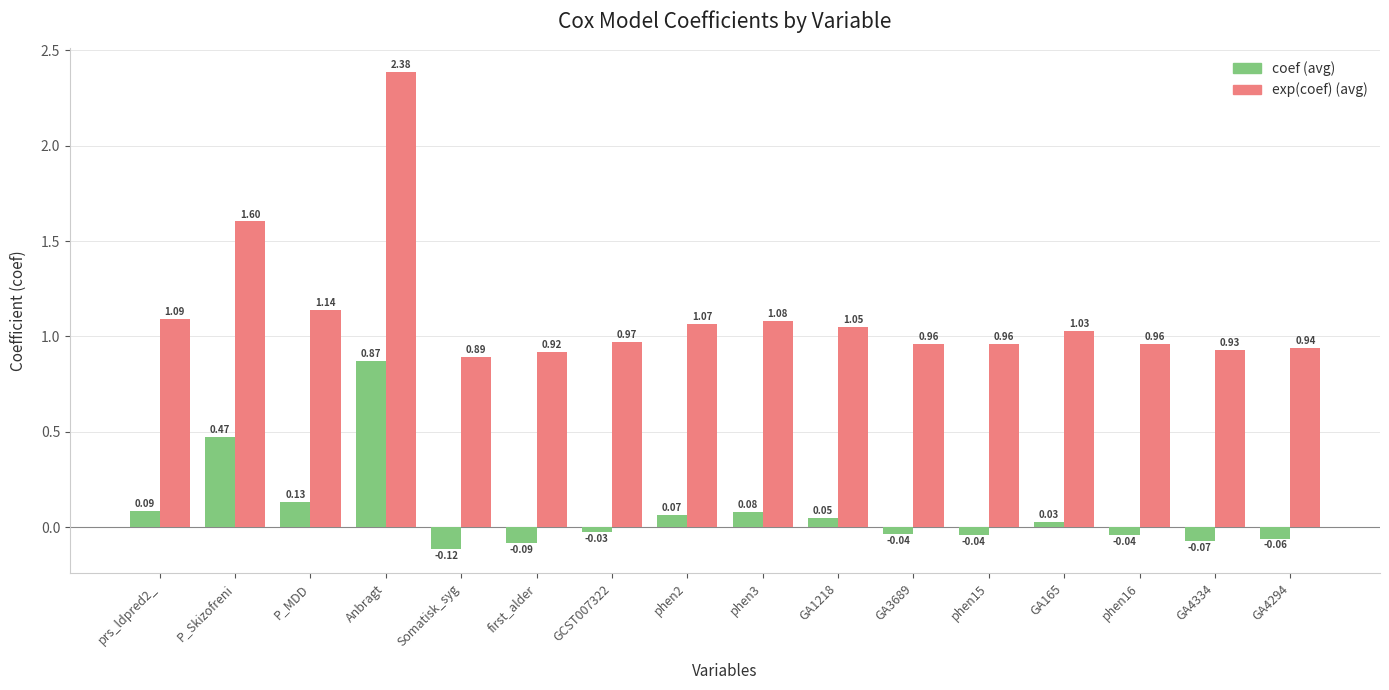

At which category is the sum across all series the highest?

Anbragt